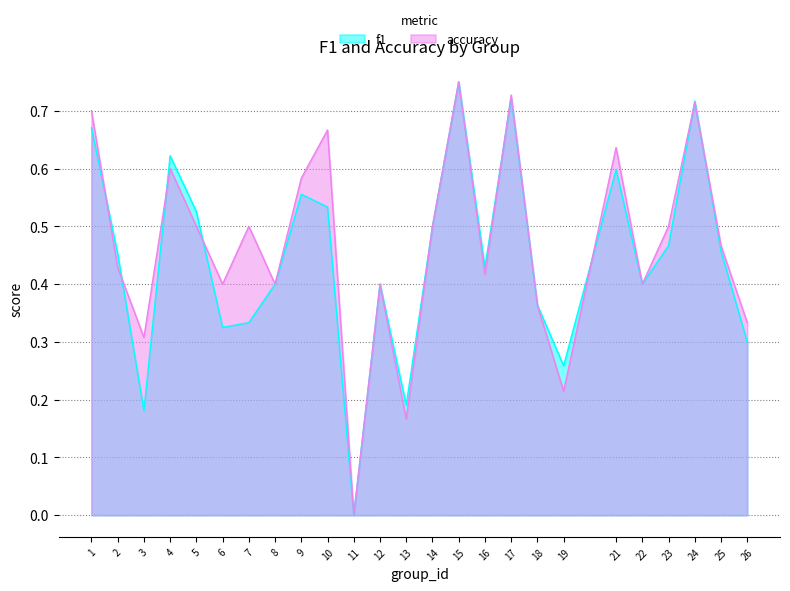

How many accuracy values are between 0 and 1?

25